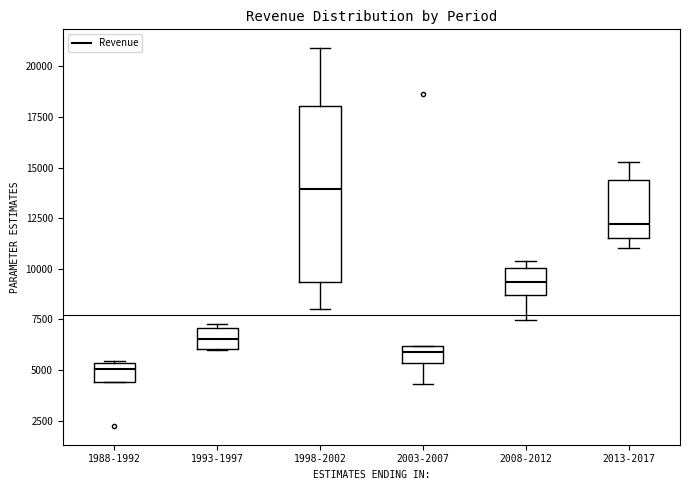

Which box's median line is the highest?

1998-2002